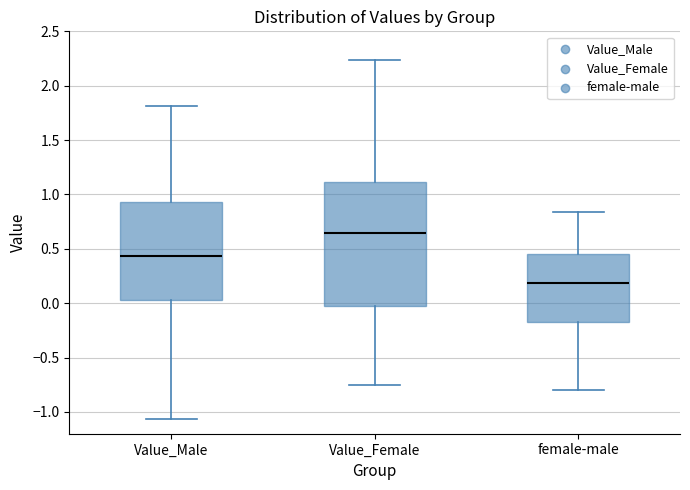

Comparing the boxes themselves (not the whiskers), which one is the tallest?

Value_Female